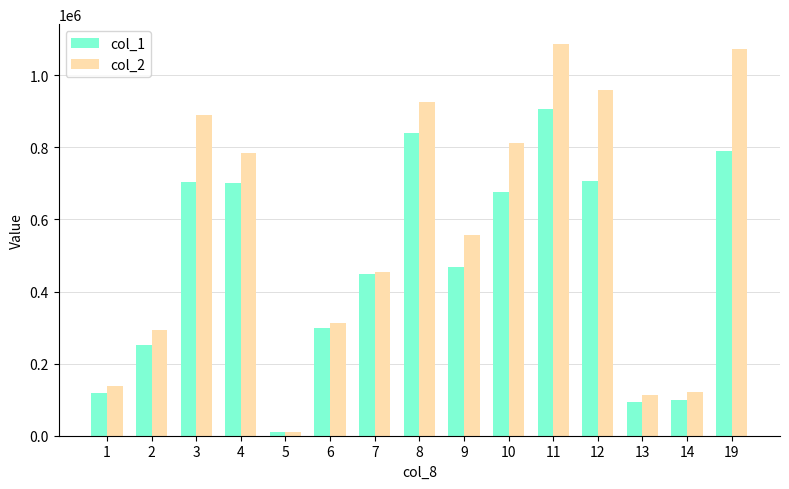

Is it true that col_1 equals 305536 at 7?

False